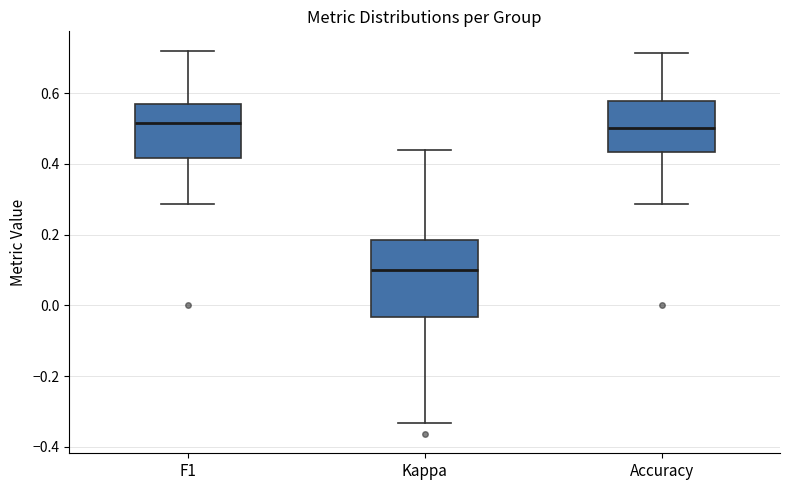

Where does the lower whisker of the box for Kappa end on the y-axis? The values are not printed on the chart, so give them approximately, as read against the axis.

-0.34